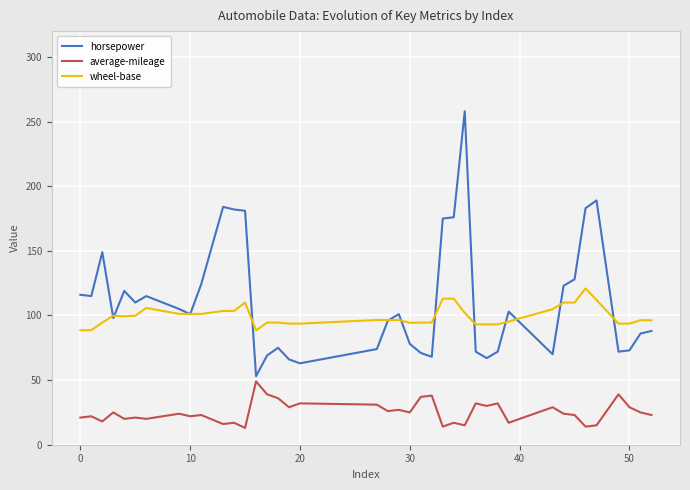

What is the greatest value displayed?

258.0